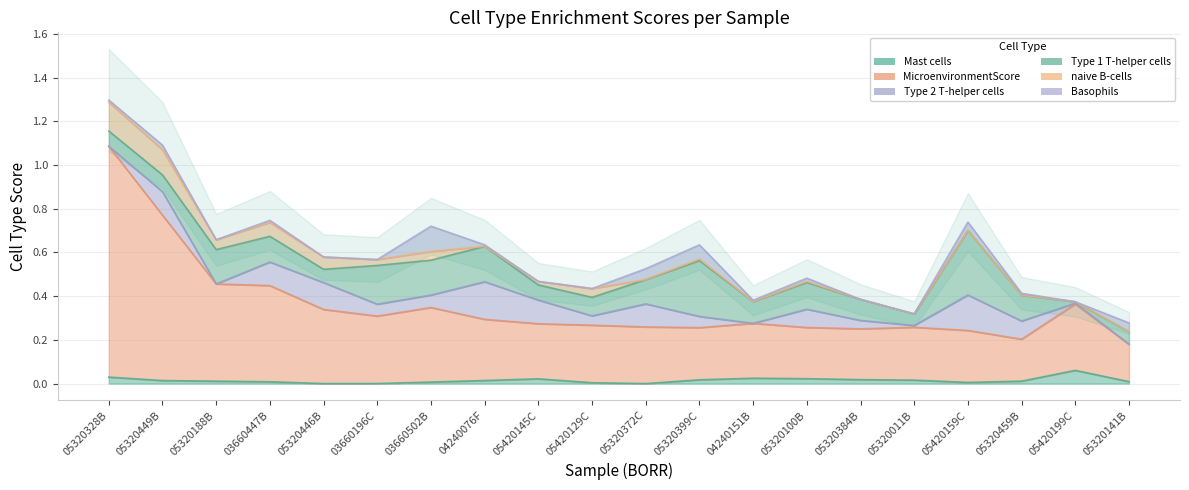

The Type 1 T-helper cells series shows 0.1 at 05320449B. True or false?

False